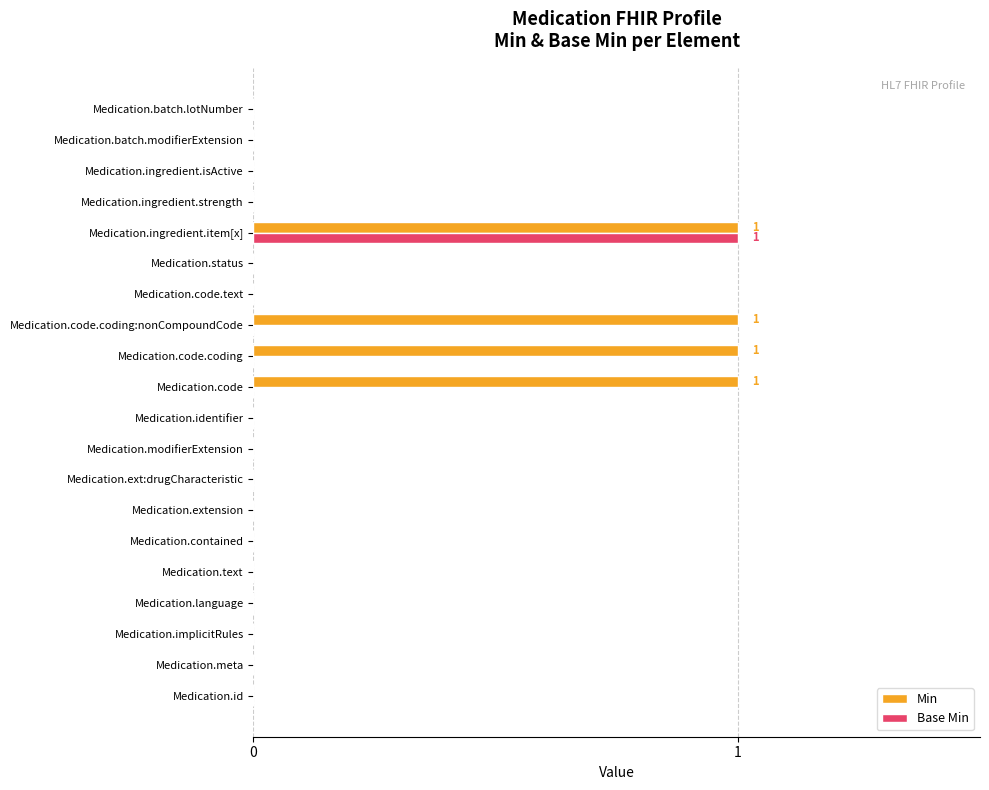

The value of Min at Medication.code.coding:nonCompoundCode is 1. True or false?

True